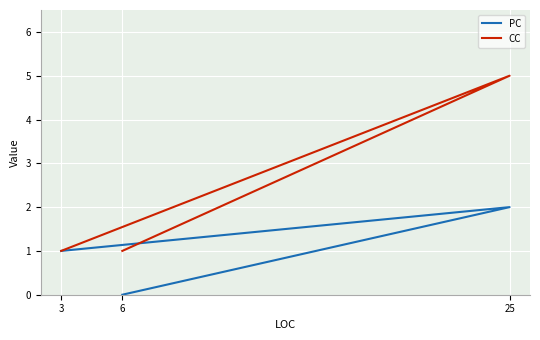

Is this an area chart (filled region under the line)?

No